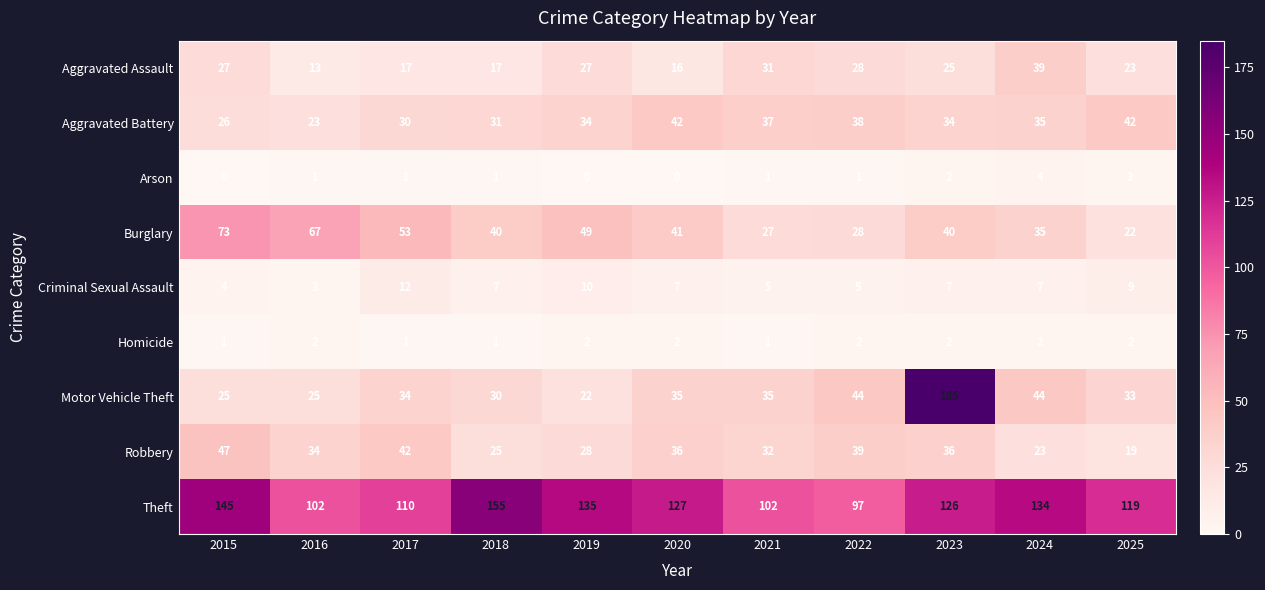

The Aggravated Battery series shows 38 at 2022. True or false?

True